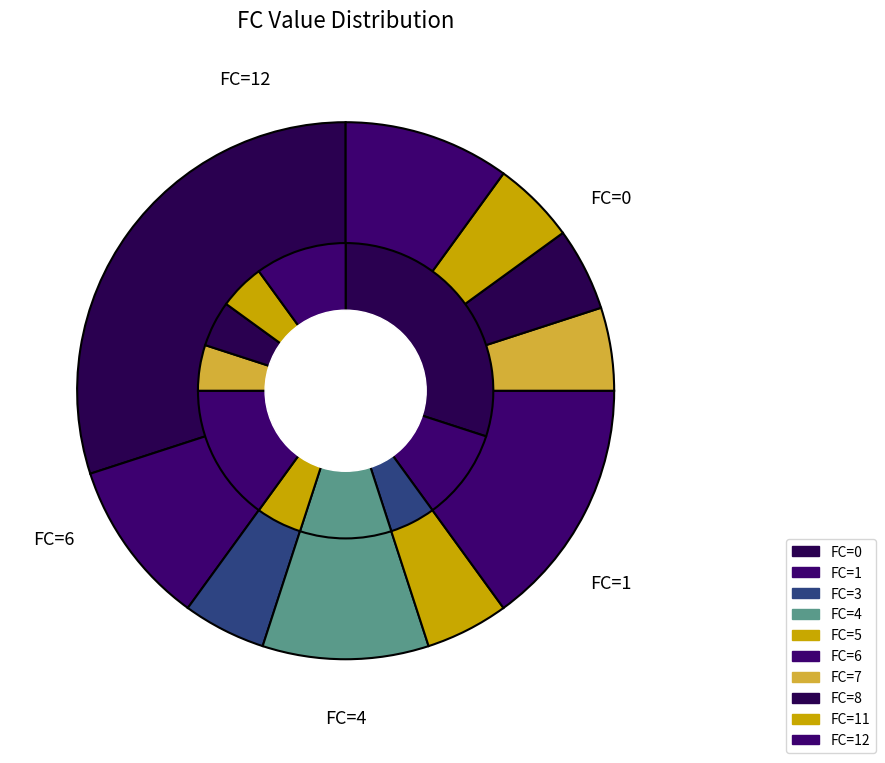

To the nearest percent, what is the average slice percentage?

5%